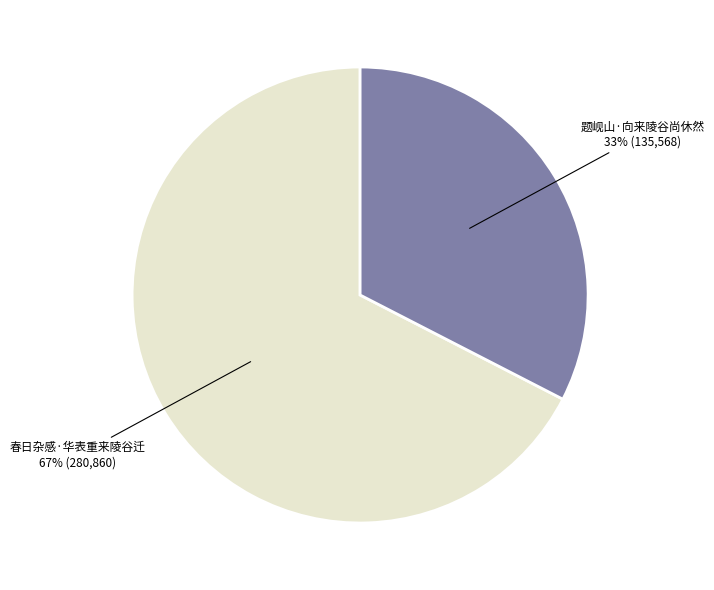

How many slices are in this pie chart?

2